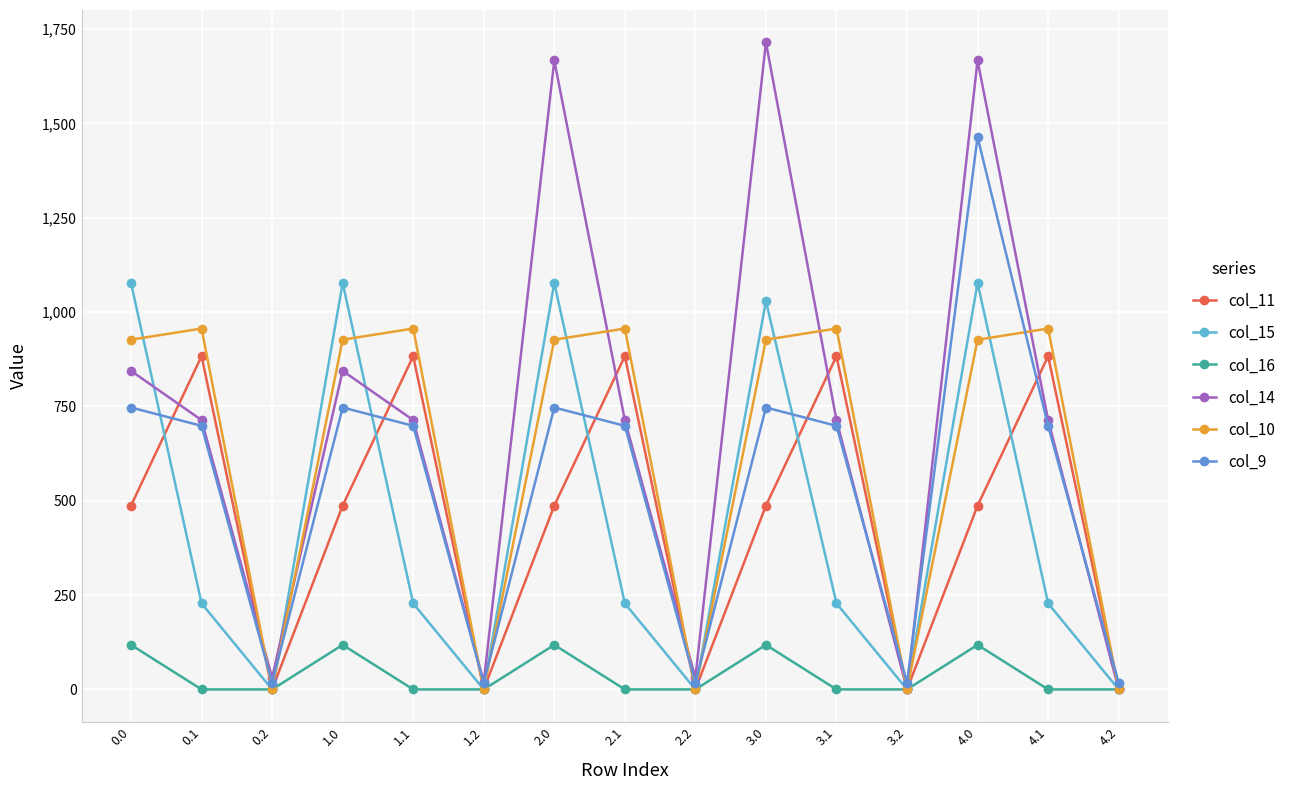

What is the difference between the col_16 values at 2.0 and 1.2?

118.1